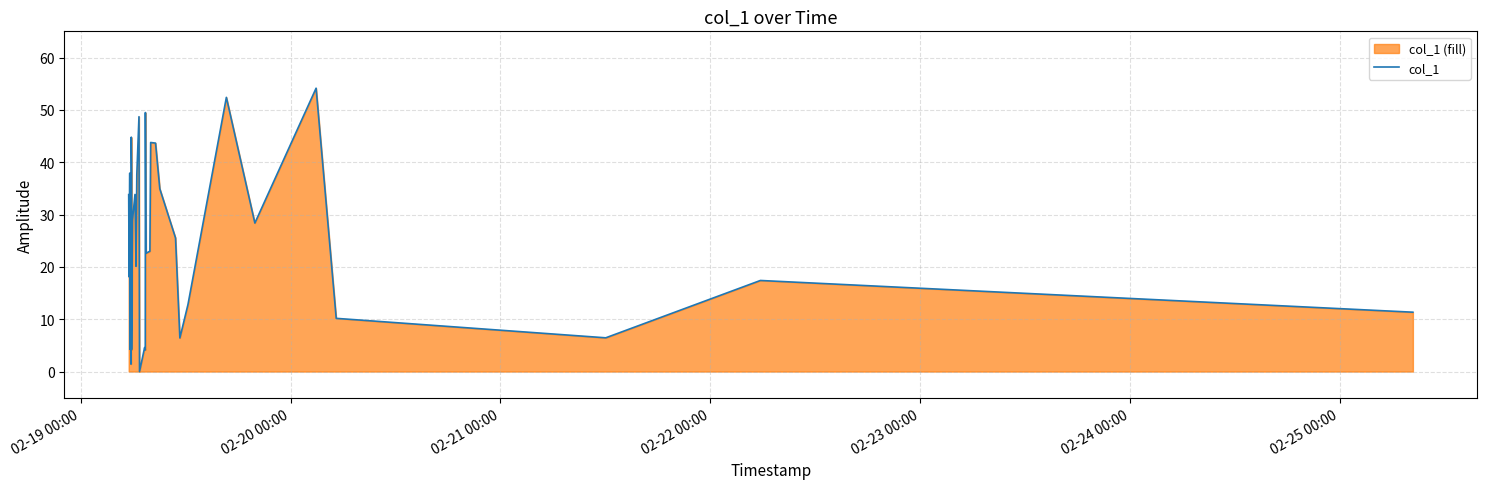

What is the greatest value displayed?

54.1